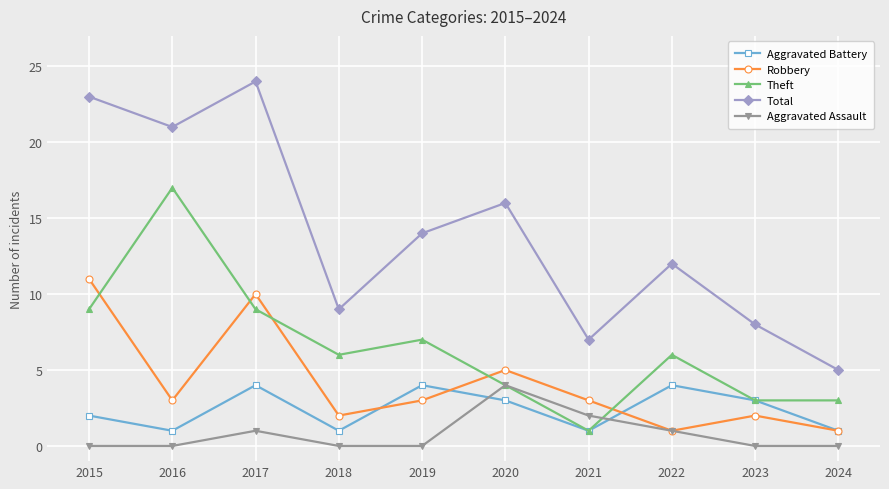

Is this an area chart (filled region under the line)?

No